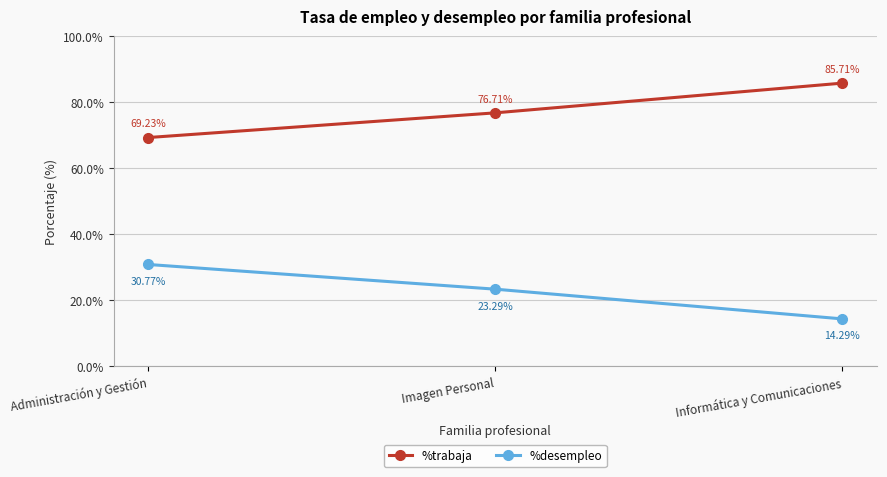

Rank the series by their average value, from lowest to highest.

%desempleo, %trabaja